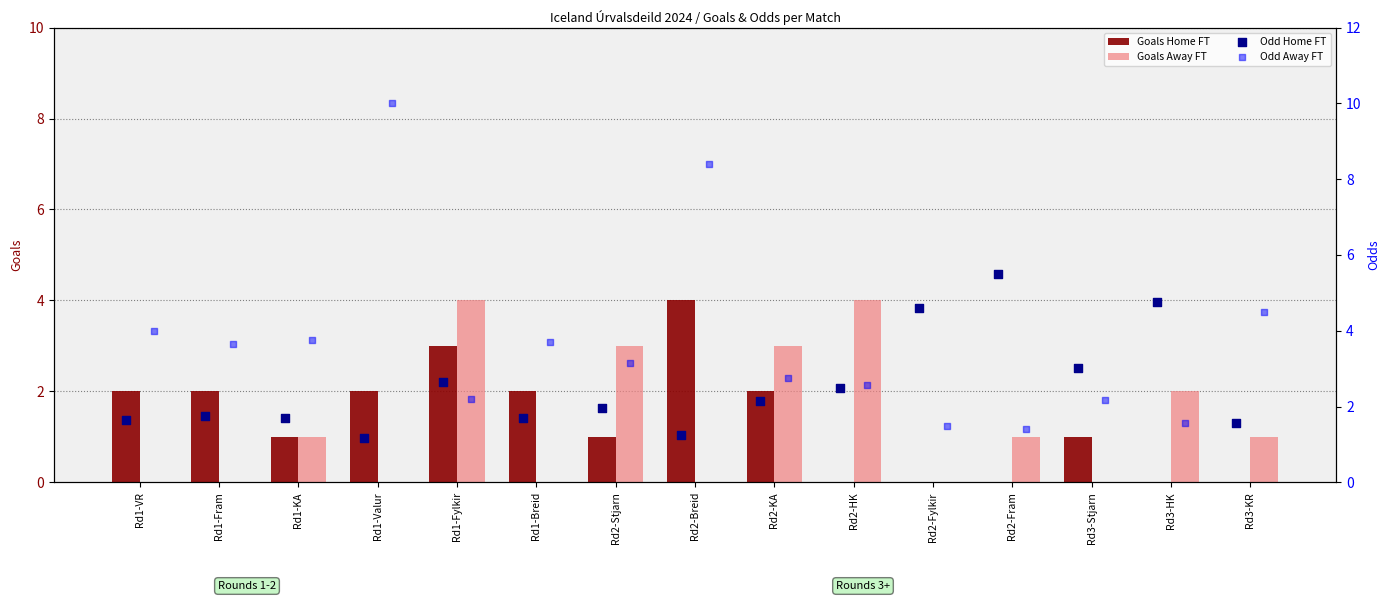

Which series reaches the minimum Y coordinate?

Goals Home FT